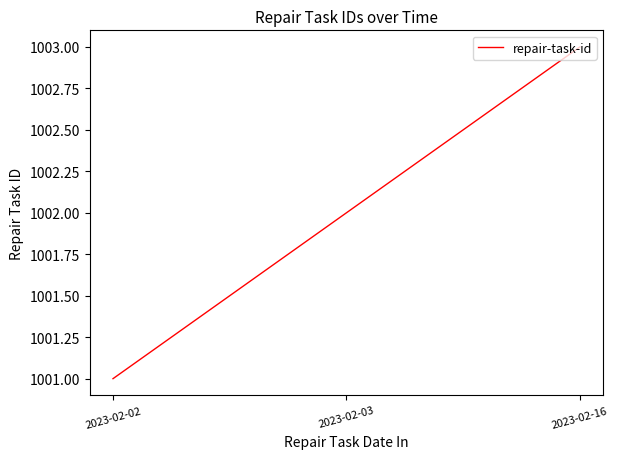

Read the value at 2023-02-02.

1001